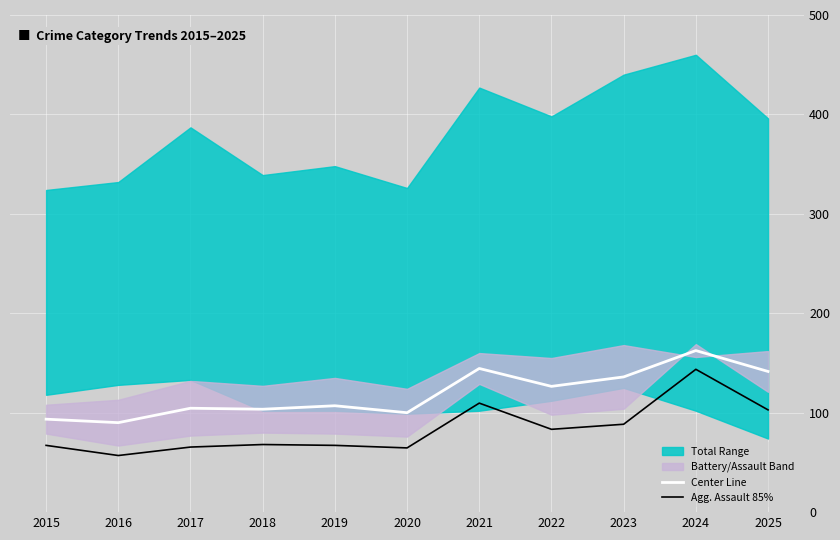

Read the Aggravated Assault (85%) value at 2019.

67.1